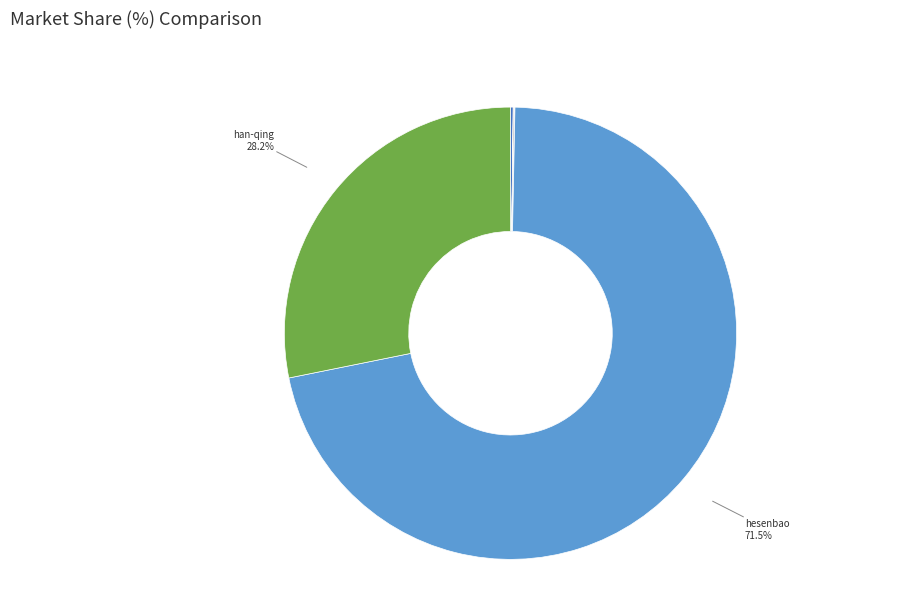

Is there a majority slice in this chart?

Yes